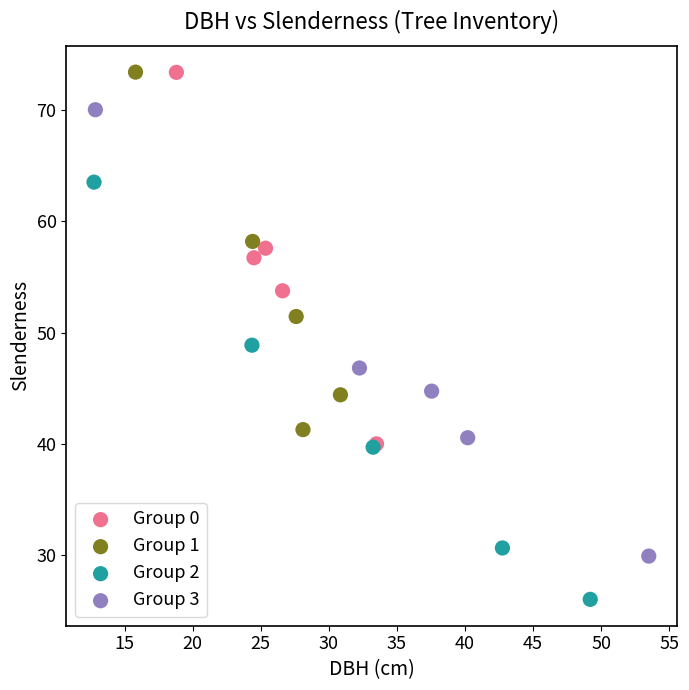

Which series reaches the minimum Y coordinate?

Group 2